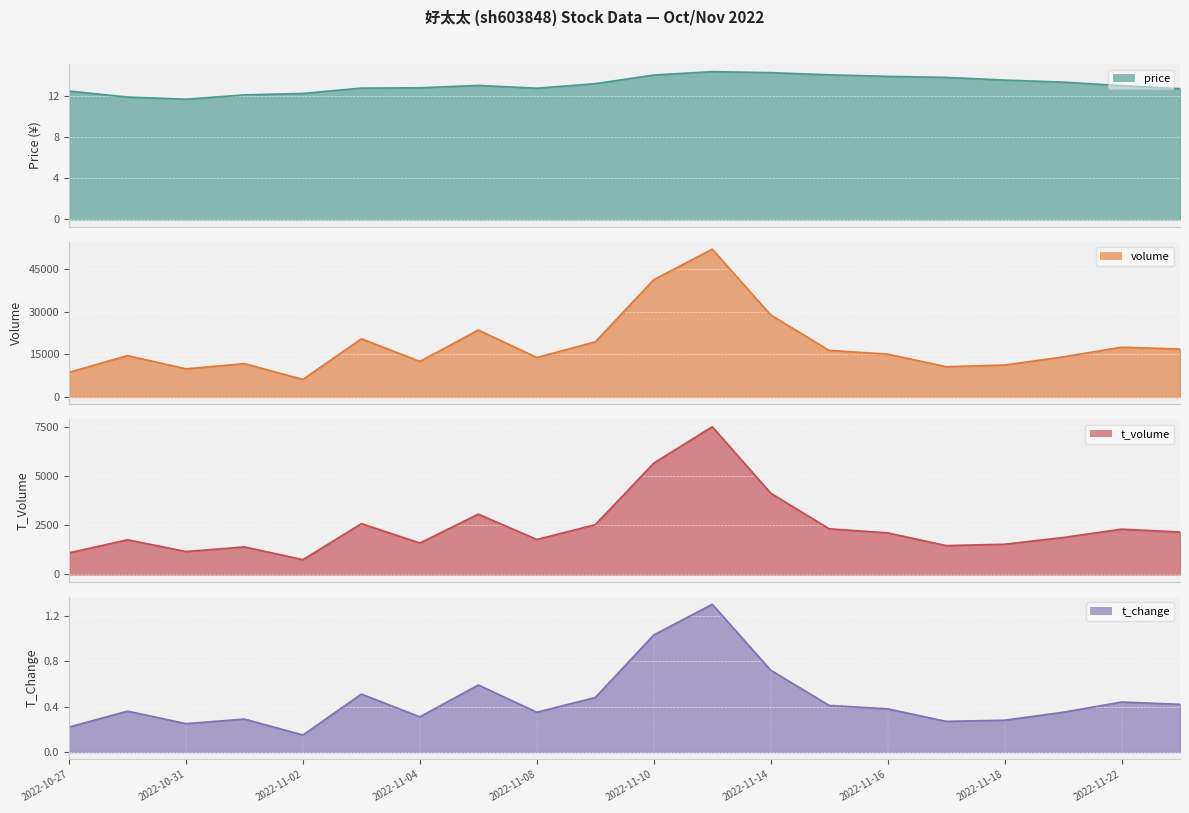

What is the sum of all volume values?

364870.0